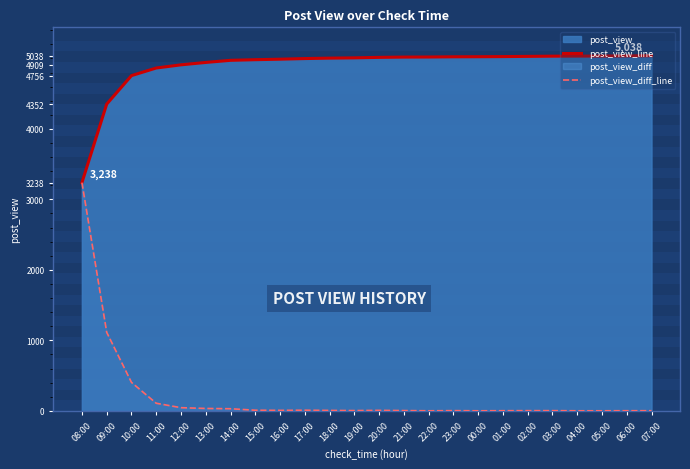

At how many categories does at least one series exceed 2696?

24